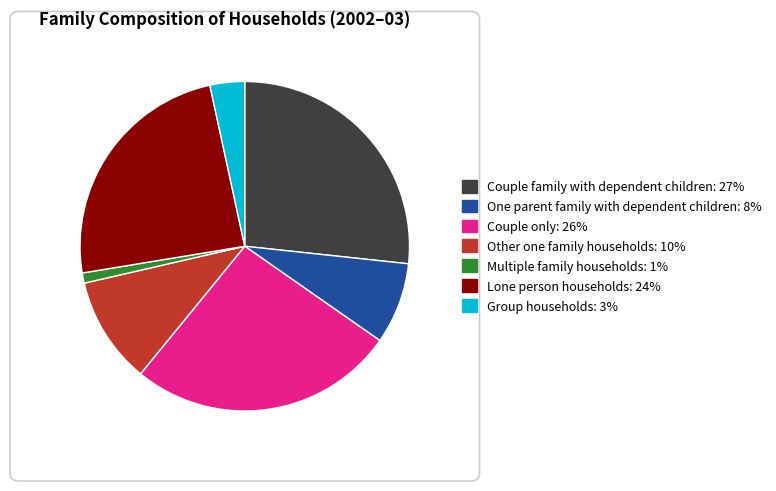

Is the sum of Multiple family households and Group households greater than half?

No